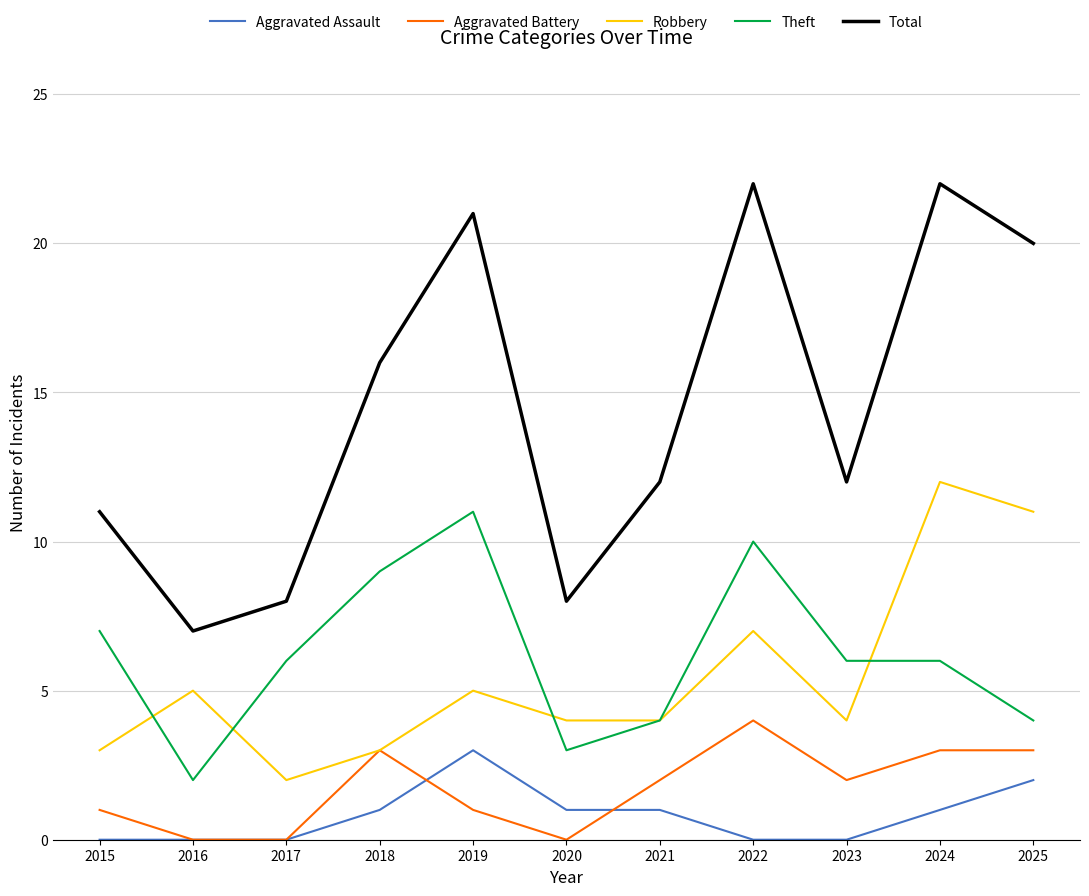

What is the difference between the maximum and second lowest values in the Theft series?

8